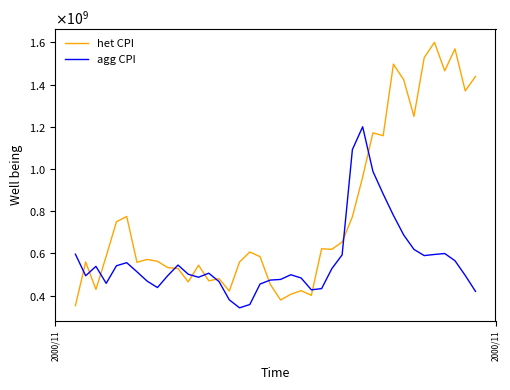

Where is the first local maximum for het CPI?

2000/11